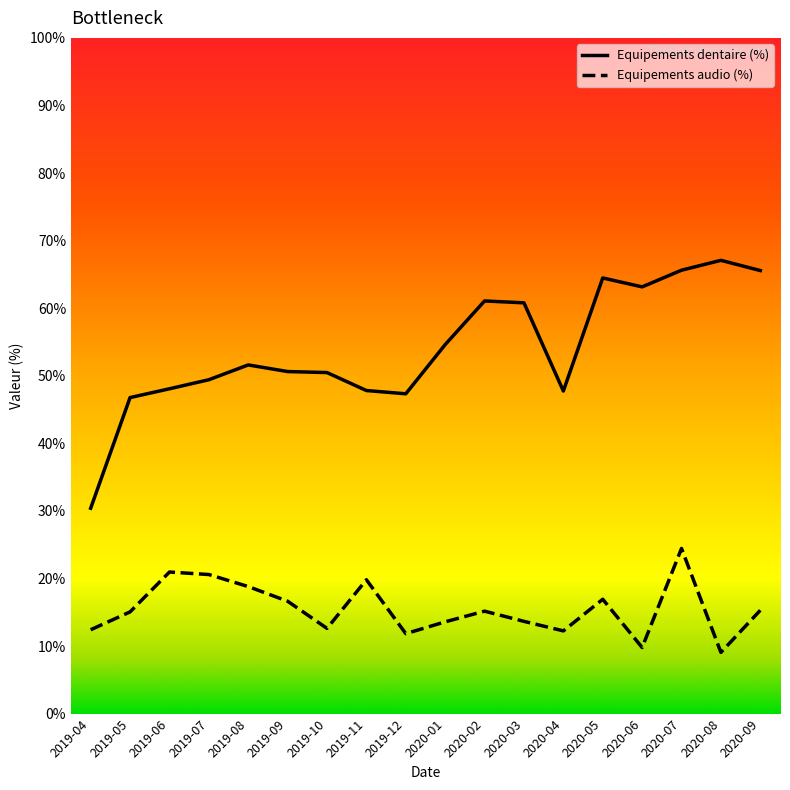

Read the Equipements dentaire (%) value at 2019-08.

51.6